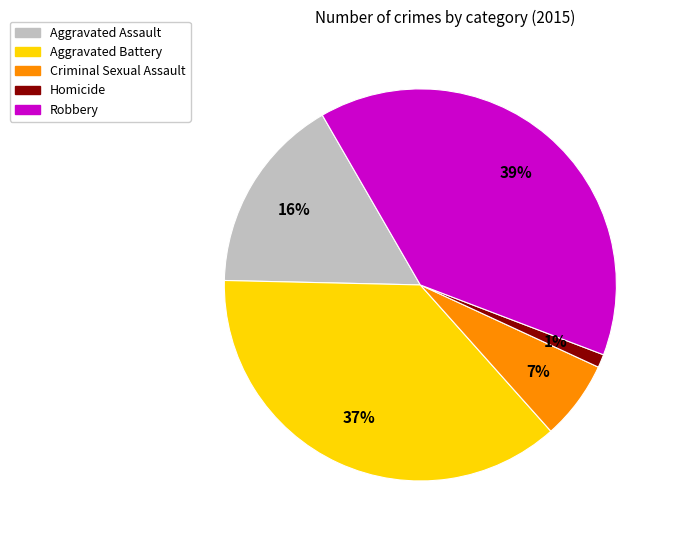

How many slices are in this pie chart?

5